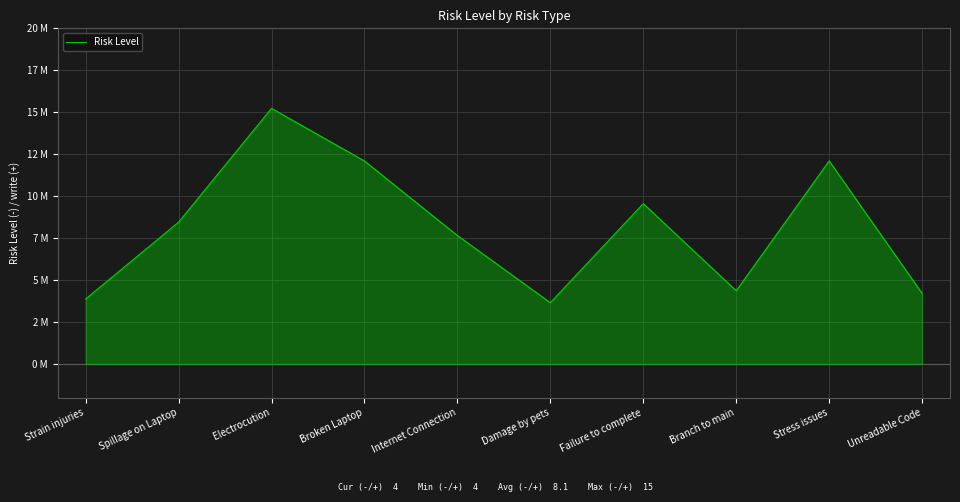

Rank the categories by value from lowest to highest.

Damage by pets, Strain injuries, Unreadable Code, Branch to main, Internet Connection, Spillage on Laptop, Failure to complete, Broken Laptop, Stress issues, Electrocution